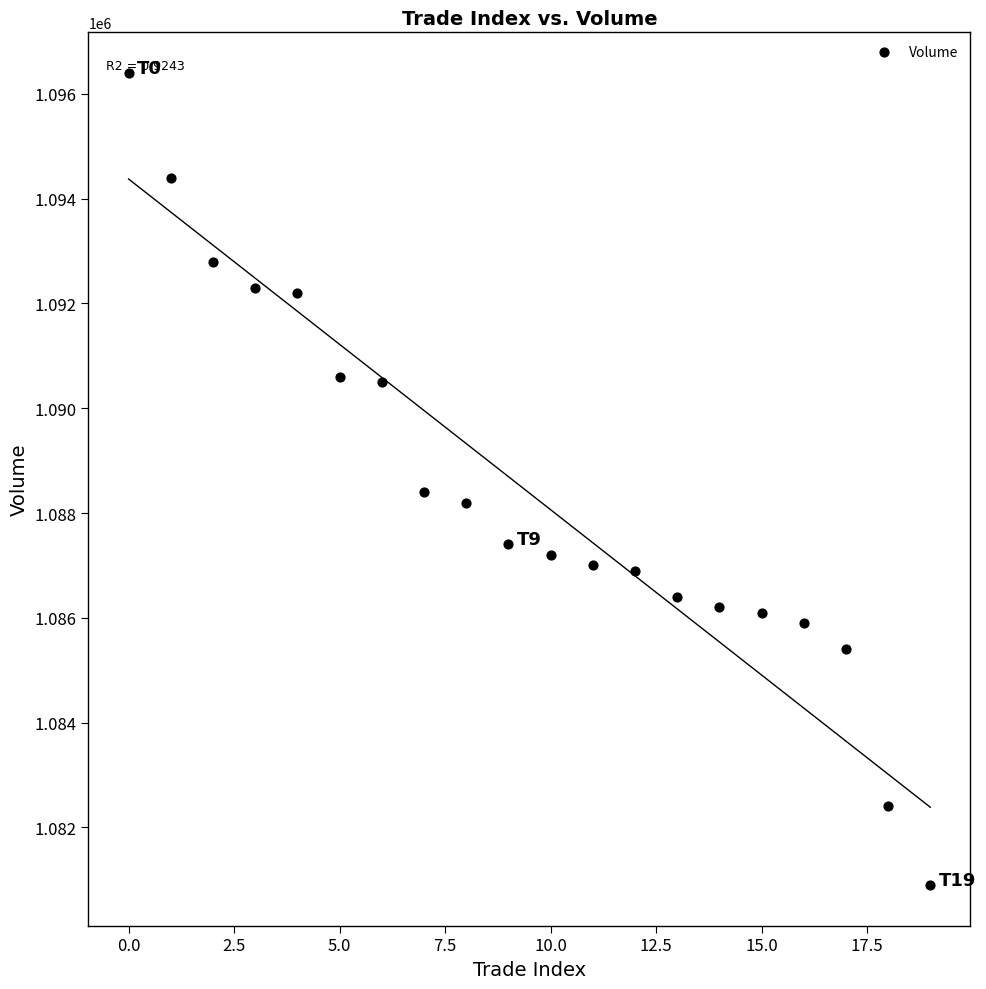

What Y value in the scatter plot is closest to 1088650?

1088400